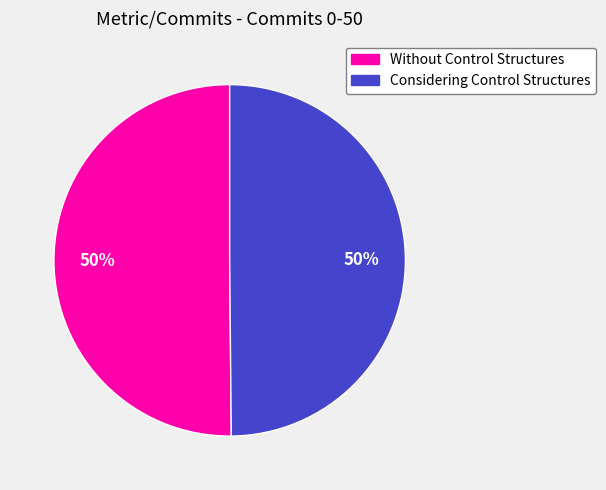

How many slices are in this pie chart?

2